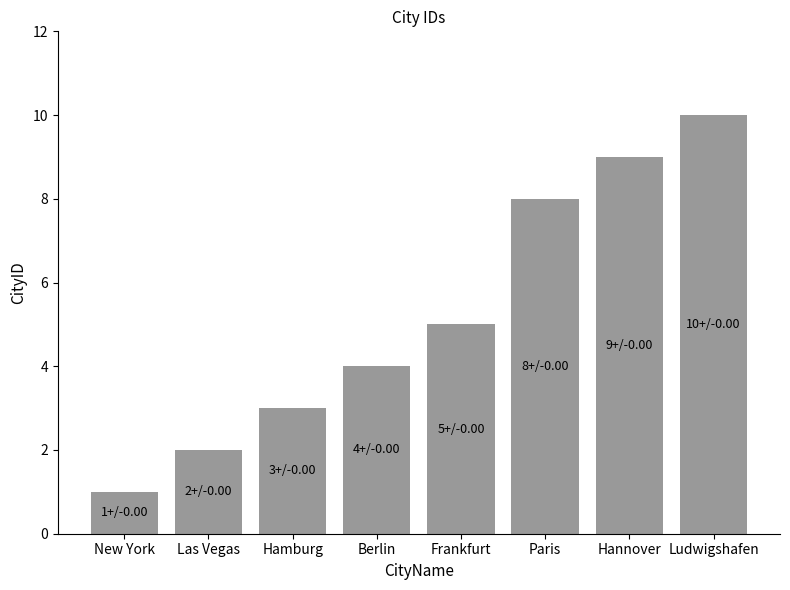

What is the sum of the values at Las Vegas and Berlin?

6